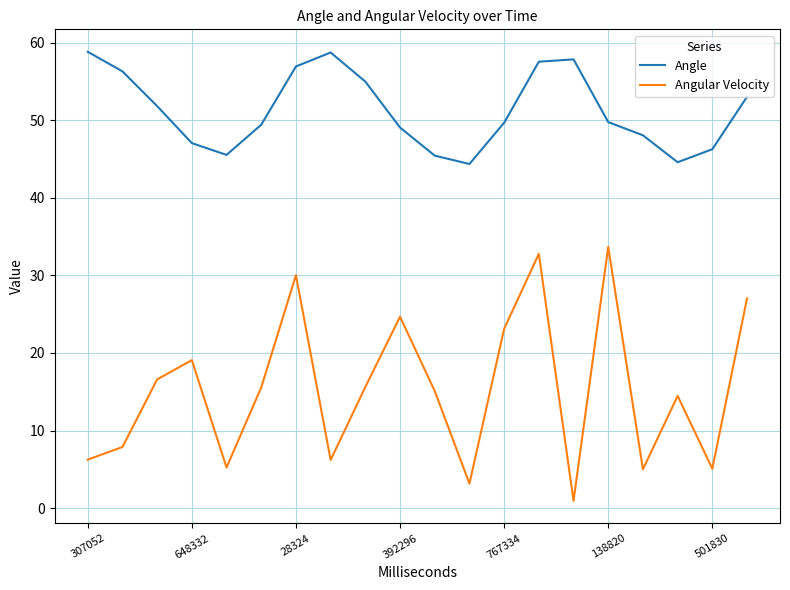

True or false: Angular Velocity and Angle cross at least once.

False